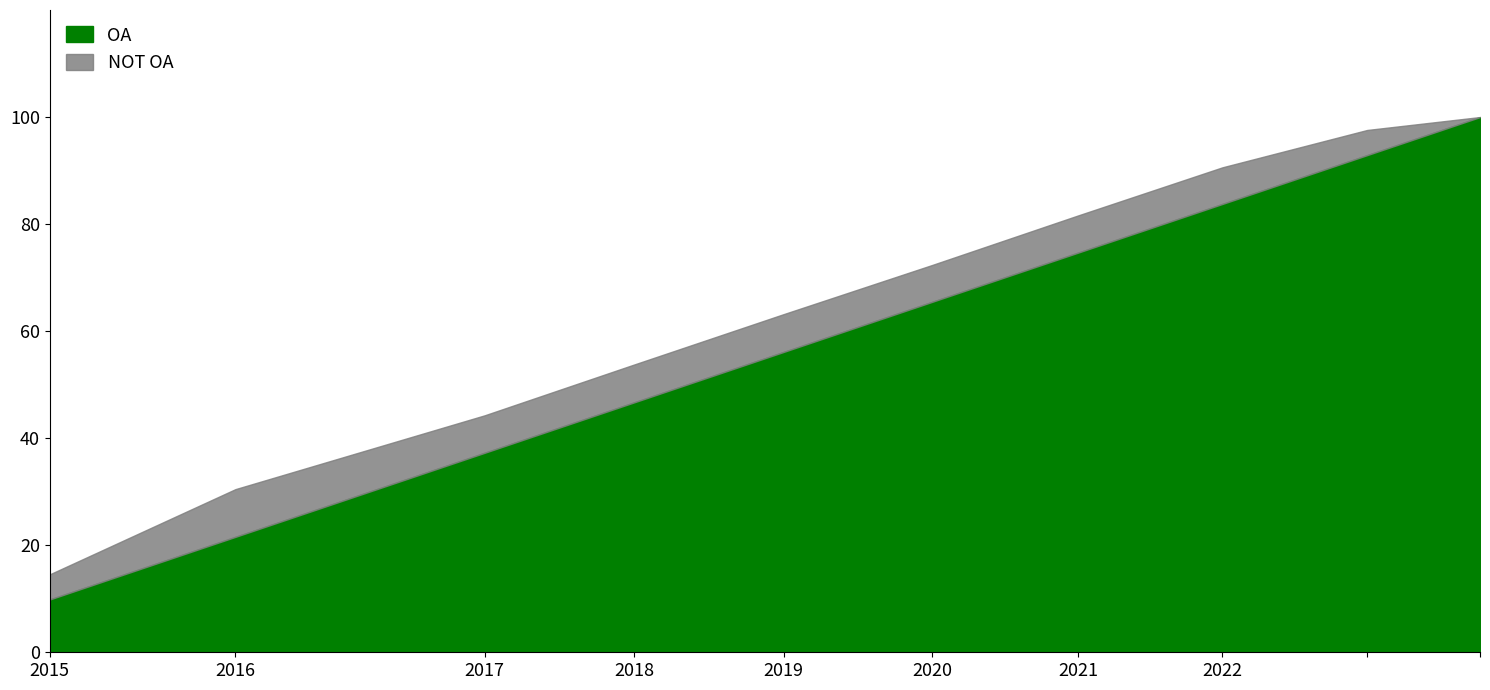

How many lines are shown in the chart?

2